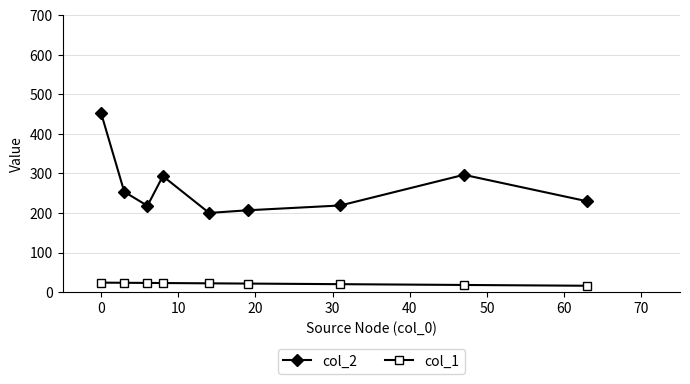

At how many categories does at least one series exceed 35?

9